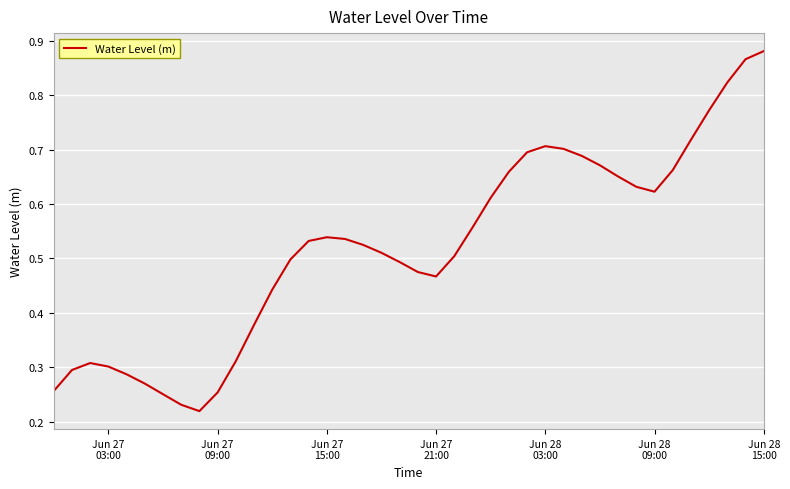

How many lines are shown in the chart?

1